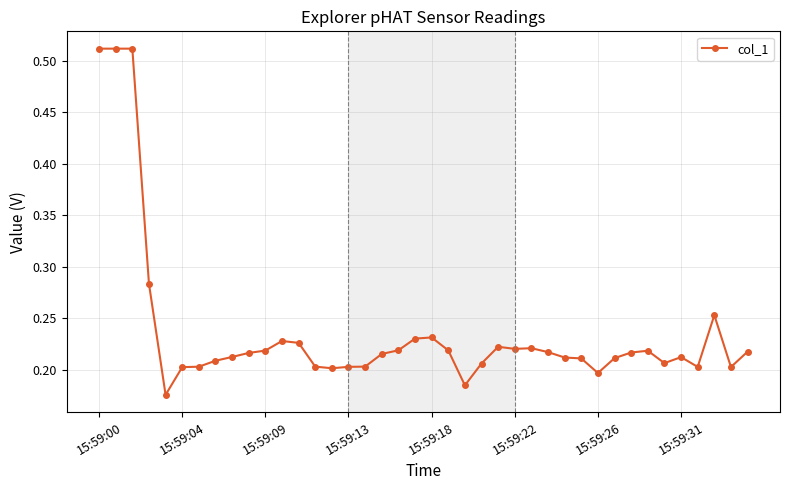

What is the sum of all values?

9.5